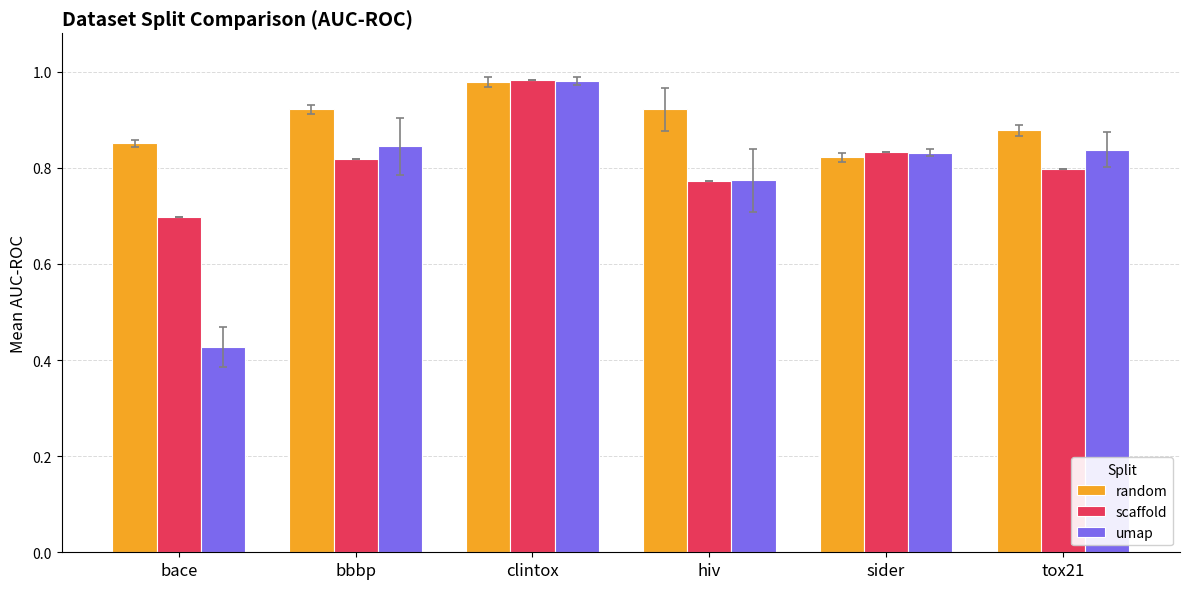

The value of random at tox21 is 1.4. True or false?

False